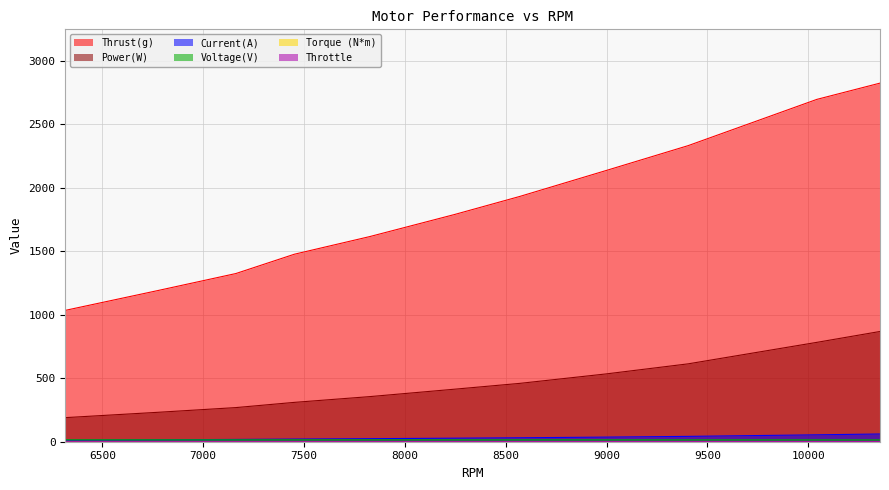

Reading left to right, list all the values displayed in this chart.

Thrust(g): 1034.0	1190.0	1324.0	1476.0	1615.0	1789.0	1931.0	2135.0	2331.0	2695.0	2823.0
Power(W): 189.6	231.5	268.7	309.7	355.1	413.6	459.3	533.8	613.1	782.3	867.9
Current(A): 12.6	15.4	17.9	20.7	23.9	27.9	31.1	36.4	42.0	54.4	60.8
Voltage(V): 15.1	15.0	15.0	14.9	14.9	14.8	14.8	14.7	14.6	14.4	14.3
Torque (N*m): 0.2	0.2	0.3	0.3	0.3	0.3	0.4	0.4	0.5	0.5	0.6
Throttle: 0.4	0.5	0.5	0.6	0.6	0.7	0.7	0.8	0.8	0.9	1.0